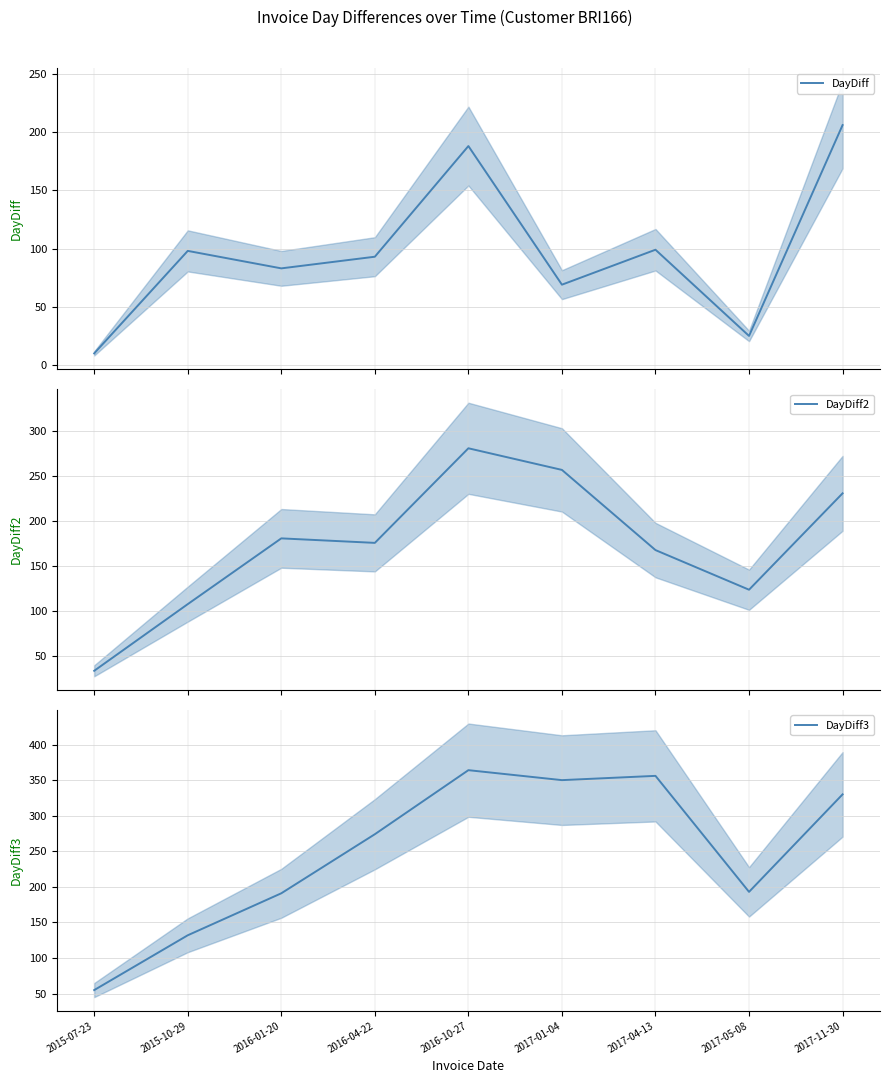

How many series are shown in this chart?

3